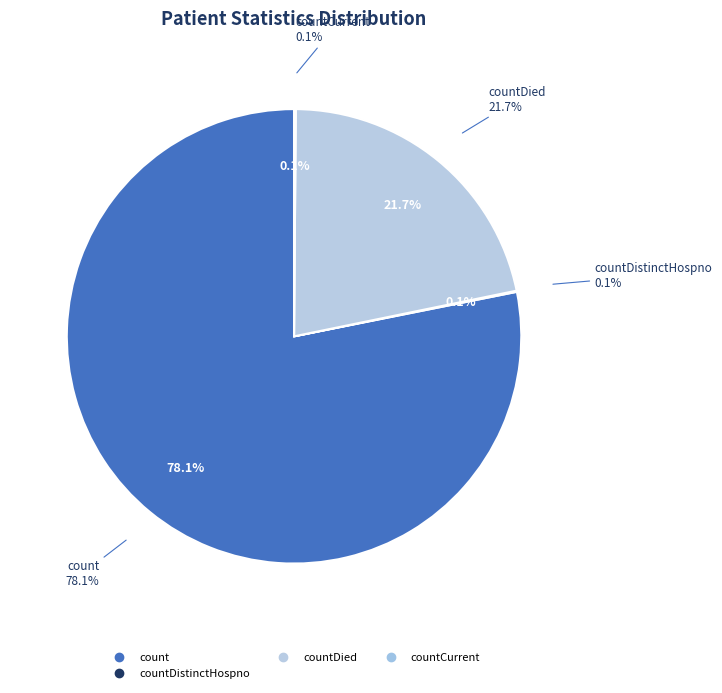

Which slice represents more than half of the pie?

count